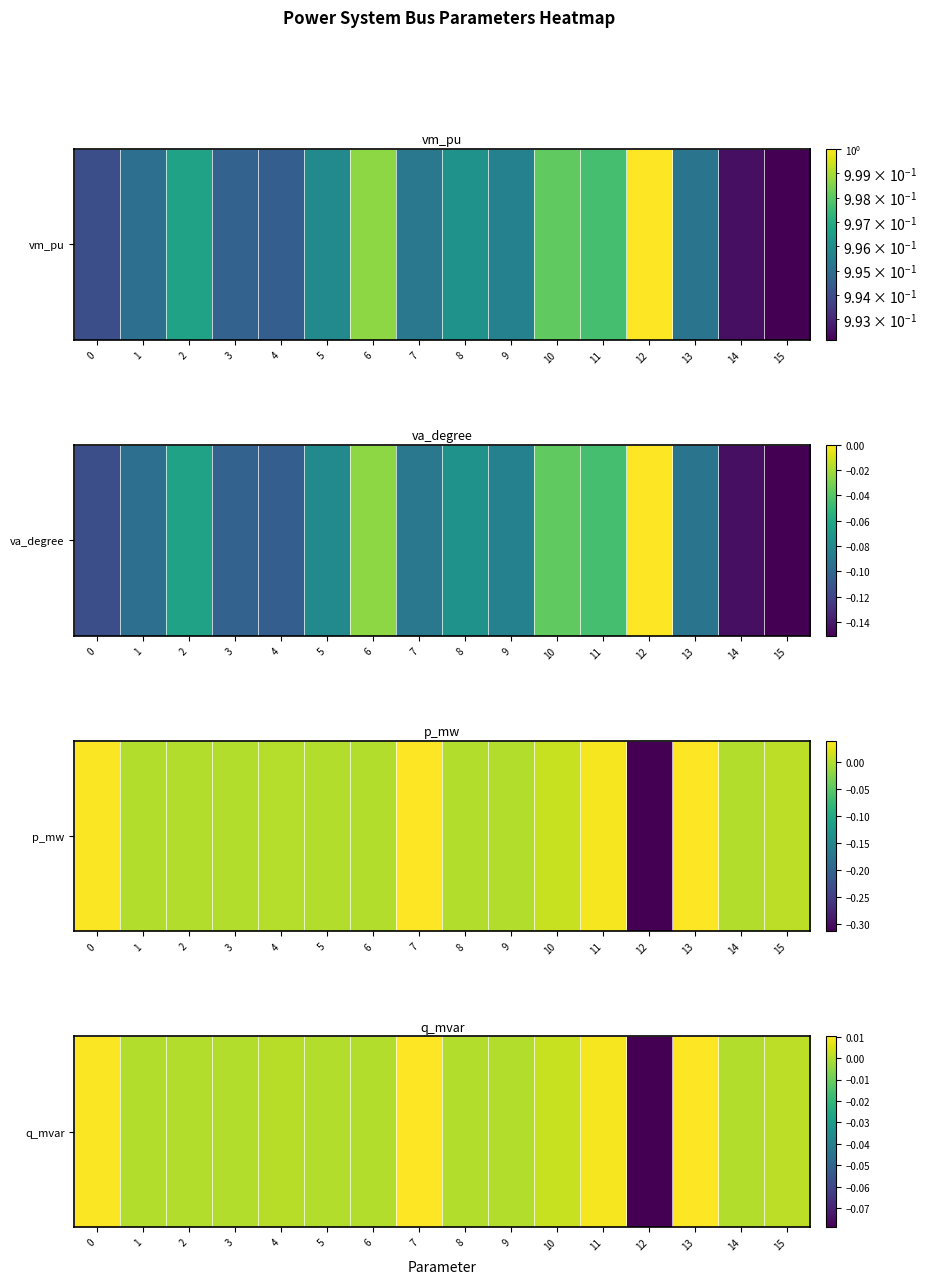

Count the number of categories in the chart.

16